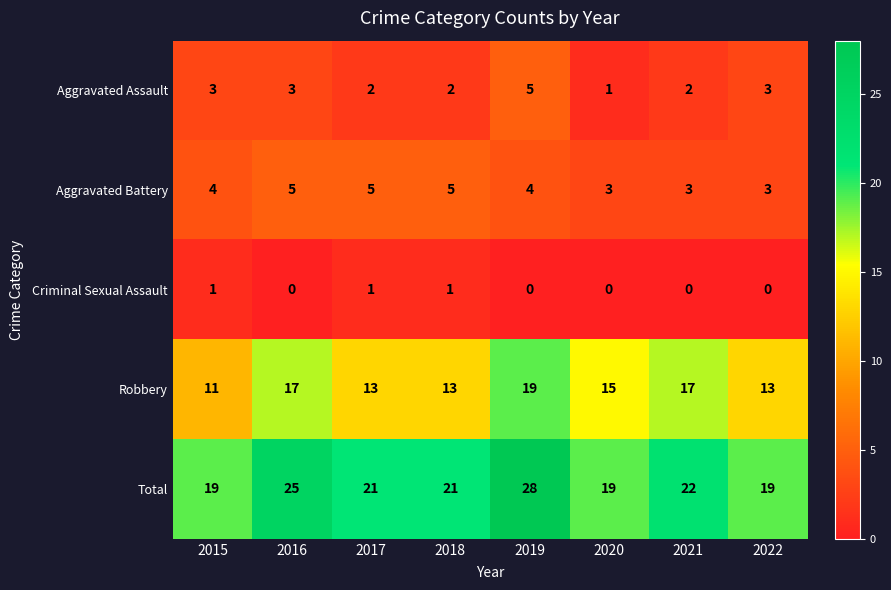

How many Aggravated Battery values are between 3 and 5?

8